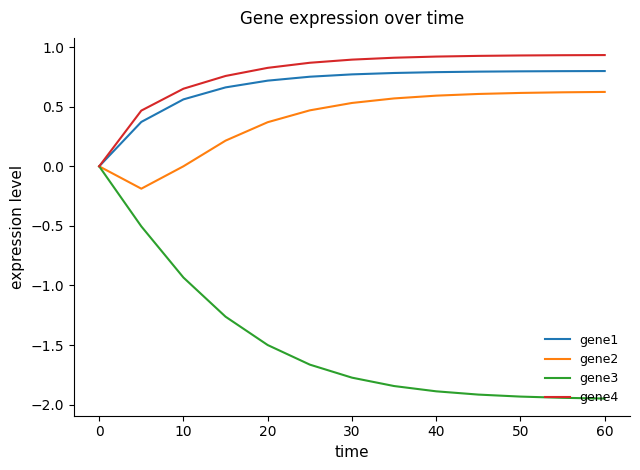

What are all the series names shown in the legend?

gene1, gene2, gene3, gene4